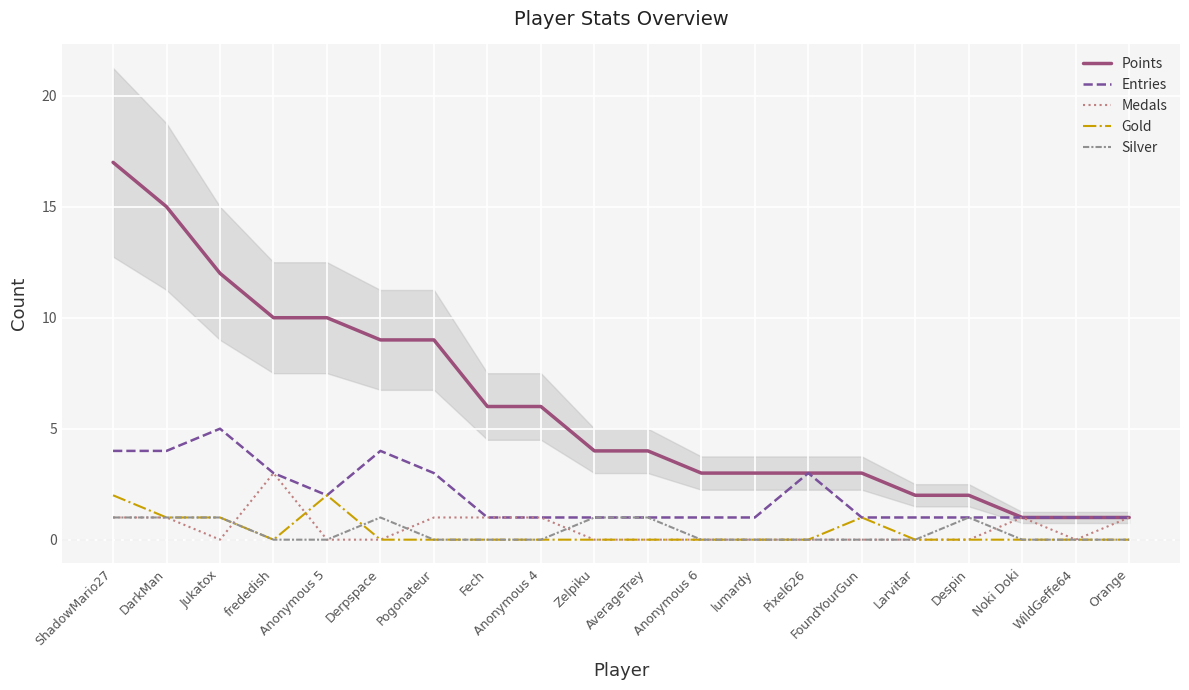

How many interior local peaks does the Entries series have?

3